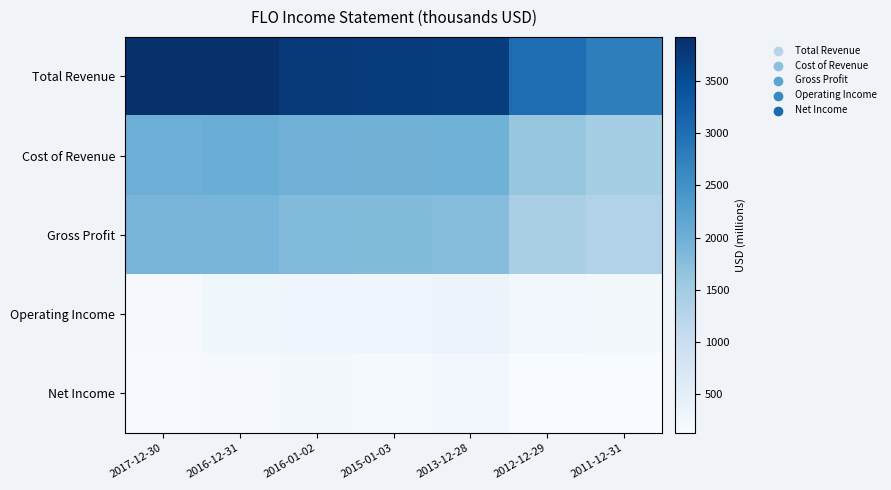

Reading right to left, list all the values displayed in this chart.

Total Revenue: 2011-12-31=2773.4	2012-12-29=3031.1	2013-12-28=3732.6	2015-01-03=3749.0	2016-01-02=3778.5	2016-12-31=3926.9	2017-12-30=3920.7
Cost of Revenue: 2011-12-31=1473.2	2012-12-29=1617.8	2013-12-28=1972.2	2015-01-03=1950.6	2016-01-02=1963.2	2016-12-31=2026.4	2017-12-30=2009.1
Gross Profit: 2011-12-31=1300.2	2012-12-29=1413.3	2013-12-28=1760.4	2015-01-03=1798.3	2016-01-02=1815.4	2016-12-31=1900.5	2017-12-30=1911.7
Operating Income: 2011-12-31=189.0	2012-12-29=218.5	2013-12-28=335.2	2015-01-03=275.4	2016-01-02=297.9	2016-12-31=263.9	2017-12-30=162.9
Net Income: 2011-12-31=123.4	2012-12-29=136.1	2013-12-28=230.9	2015-01-03=175.7	2016-01-02=189.2	2016-12-31=163.8	2017-12-30=150.1